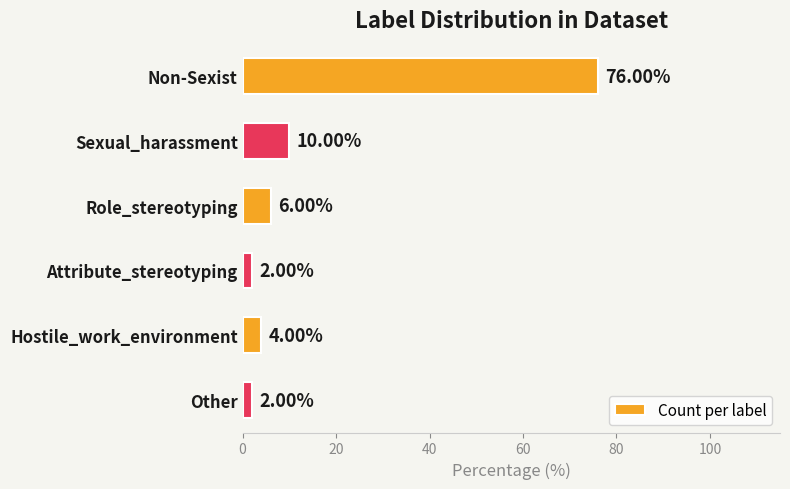

What is the difference between the second highest and minimum values?

8